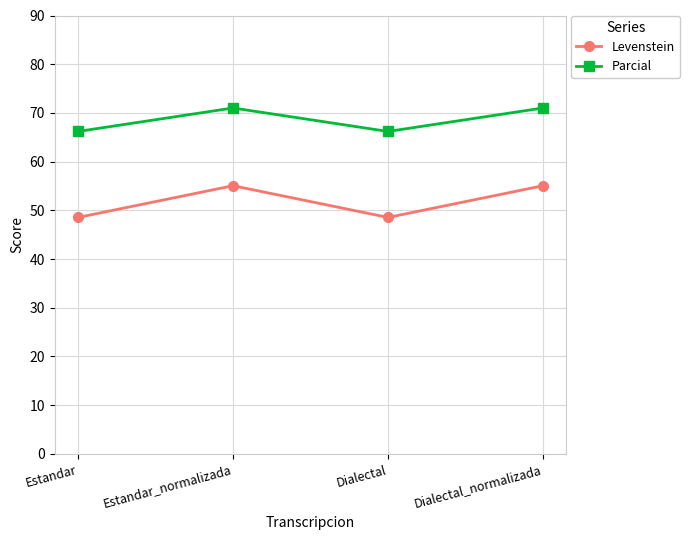

What is the spread (max minus min) of values at Dialectal?

17.7